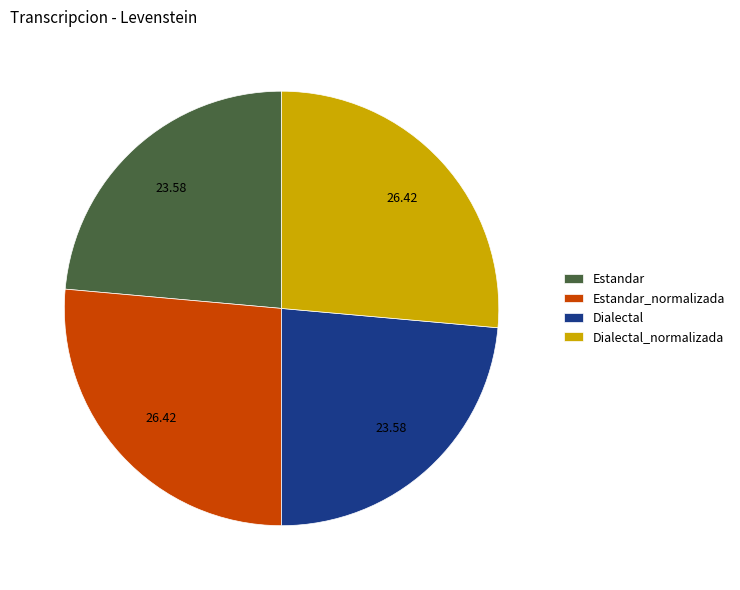

Is it true that Estandar is 37% of the pie?

False